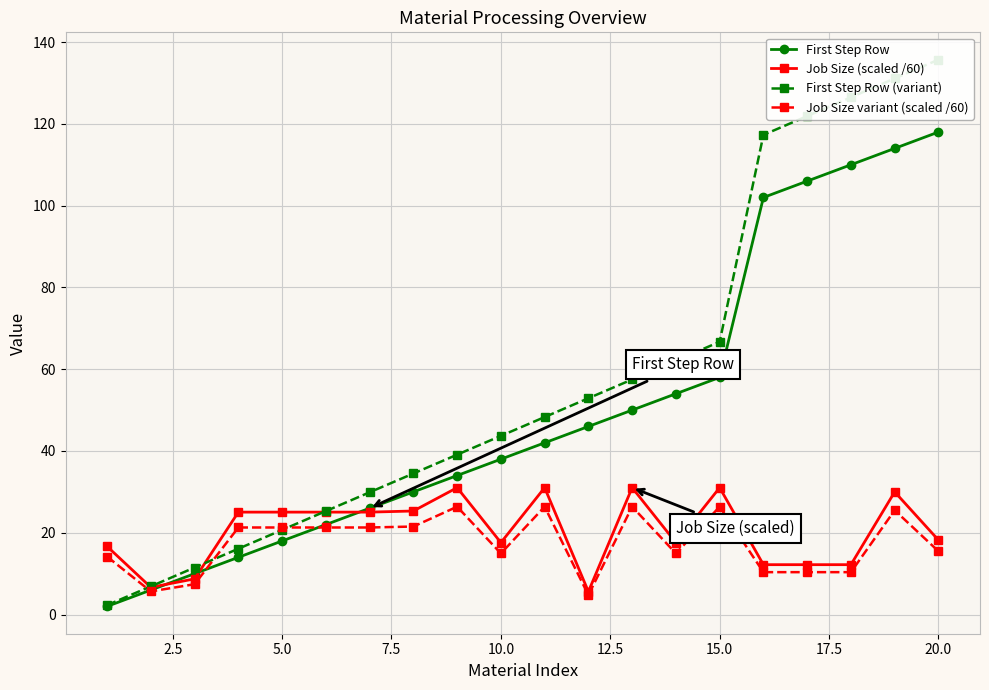

What is the sum of all First Step Row values?

1000.0